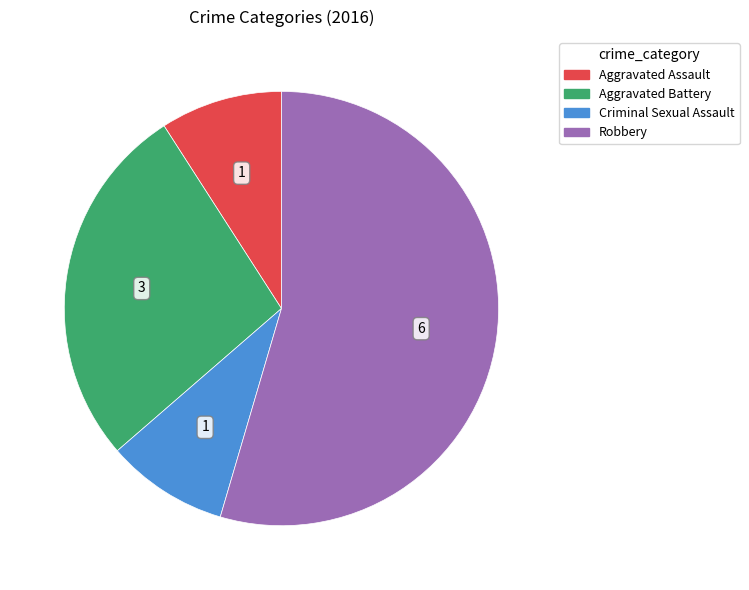

Does any single category account for the majority?

Yes